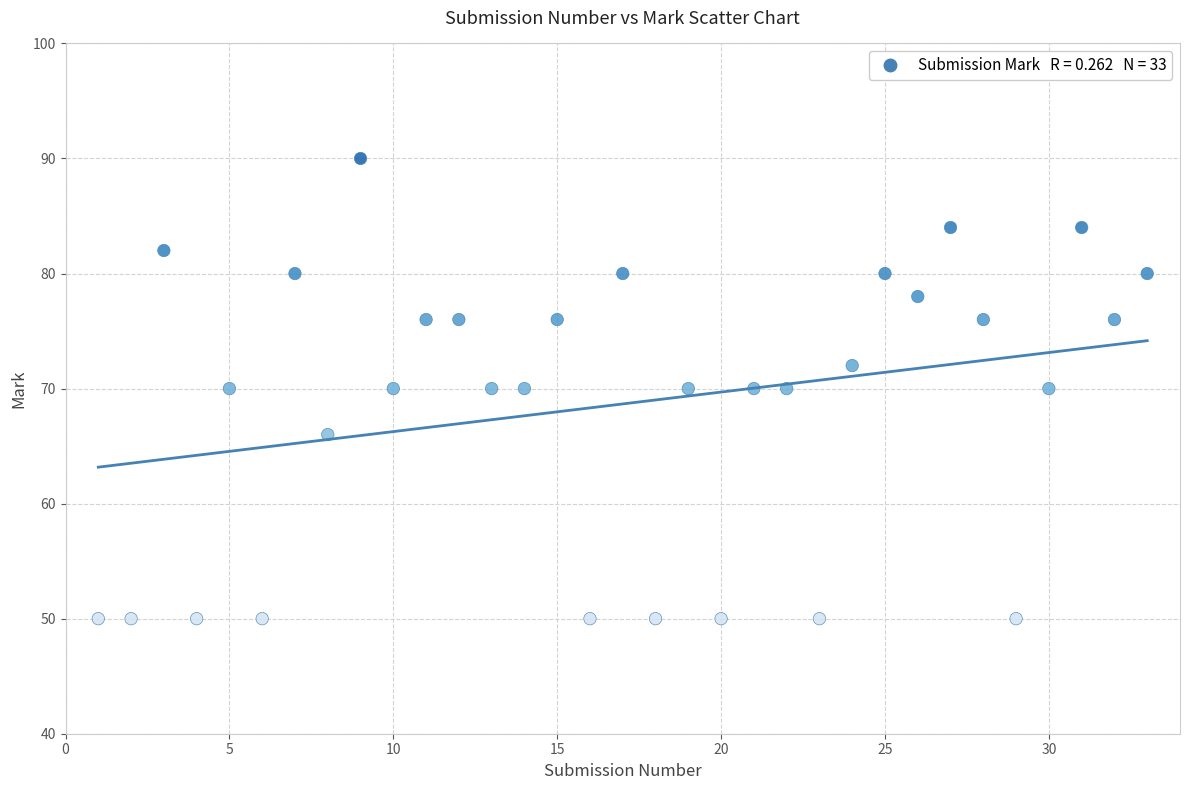

What is the range of Y values (max minus min)?

40.0